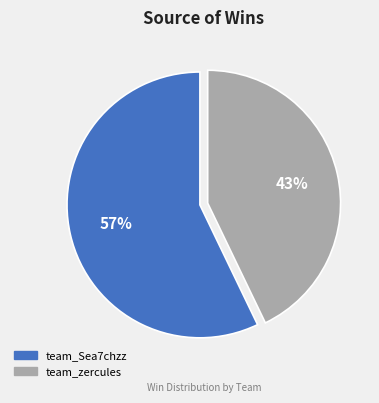

The team_zercules slice represents 52% of the pie. True or false?

False